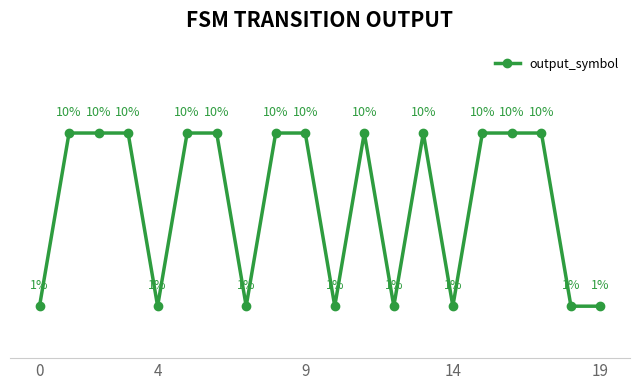

True or false: there are more than 1 points higher than both neighbors.

True